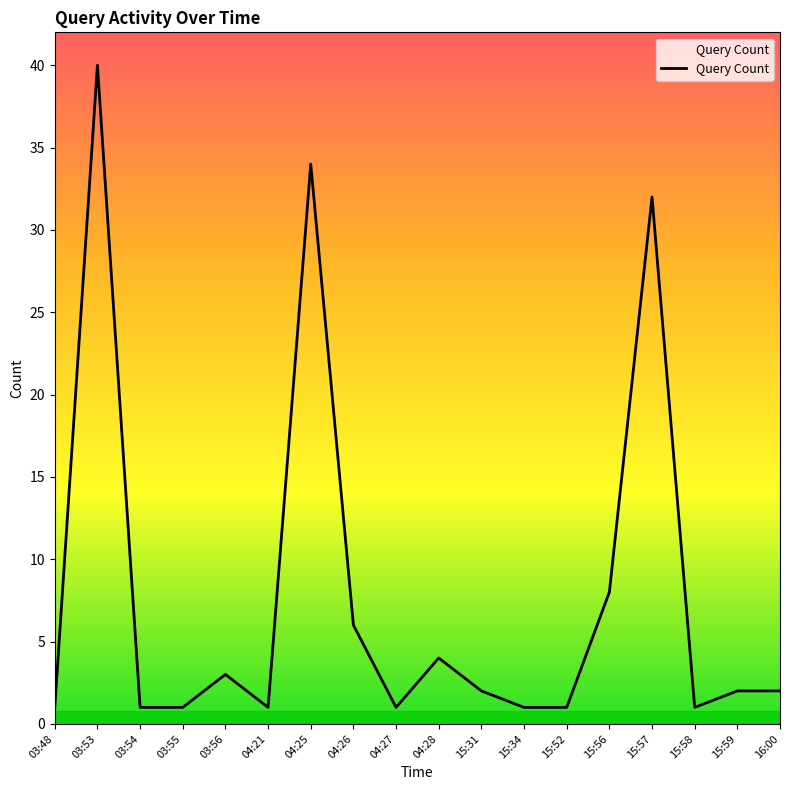

At which category does the chart reach its peak across all series?

03:53